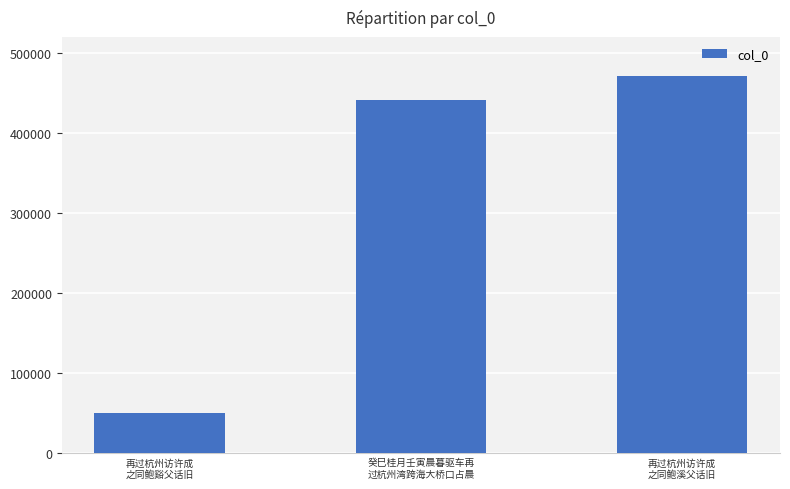

What is the change in value from 再过杭州访许成
之同鲍谿父话旧 to 再过杭州访许成
之同鲍溪父话旧?

+421368